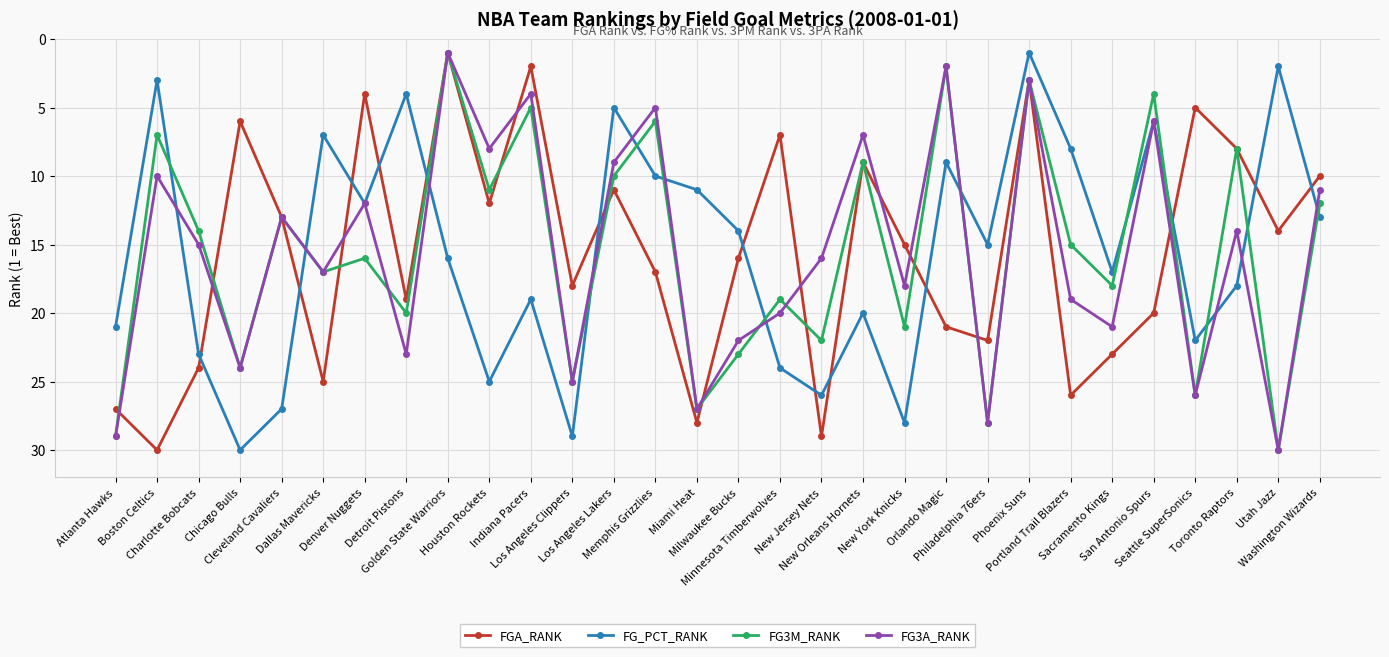

What is the maximum value shown in the chart?

30